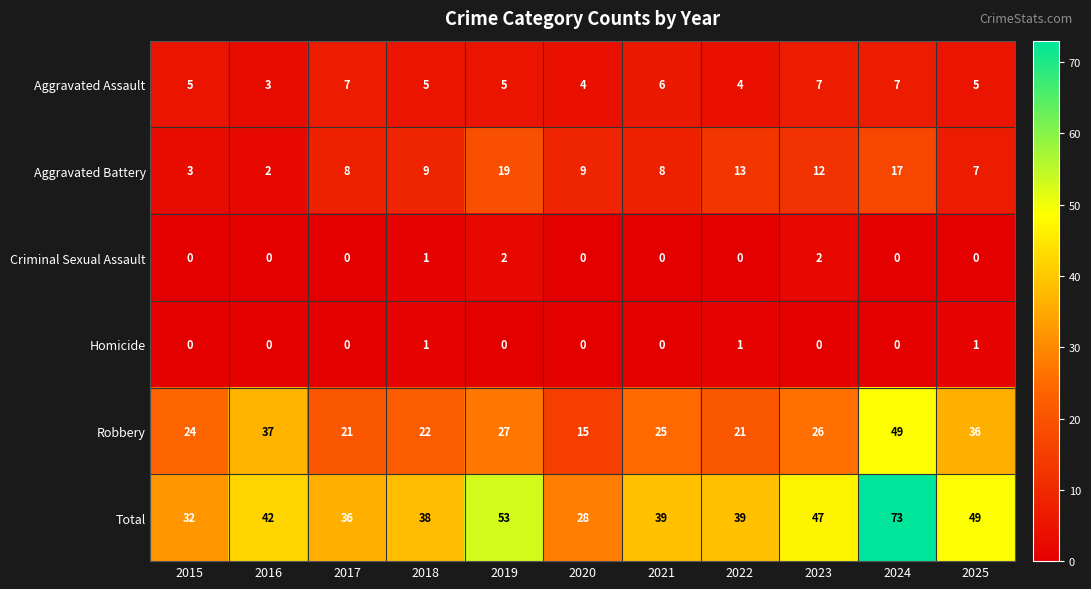

List the series in order of their peak value, lowest first.

Homicide, Criminal Sexual Assault, Aggravated Assault, Aggravated Battery, Robbery, Total